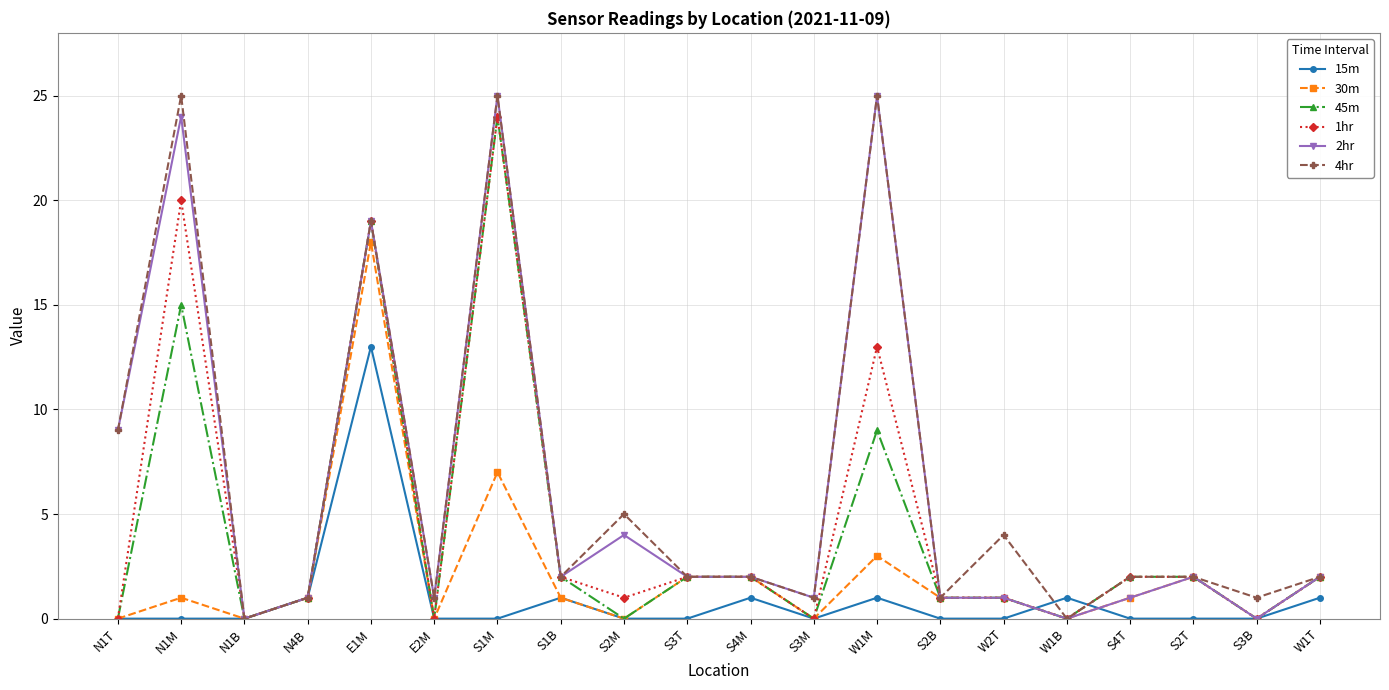

What is the value of the 45m point at the 17th from the left?

2